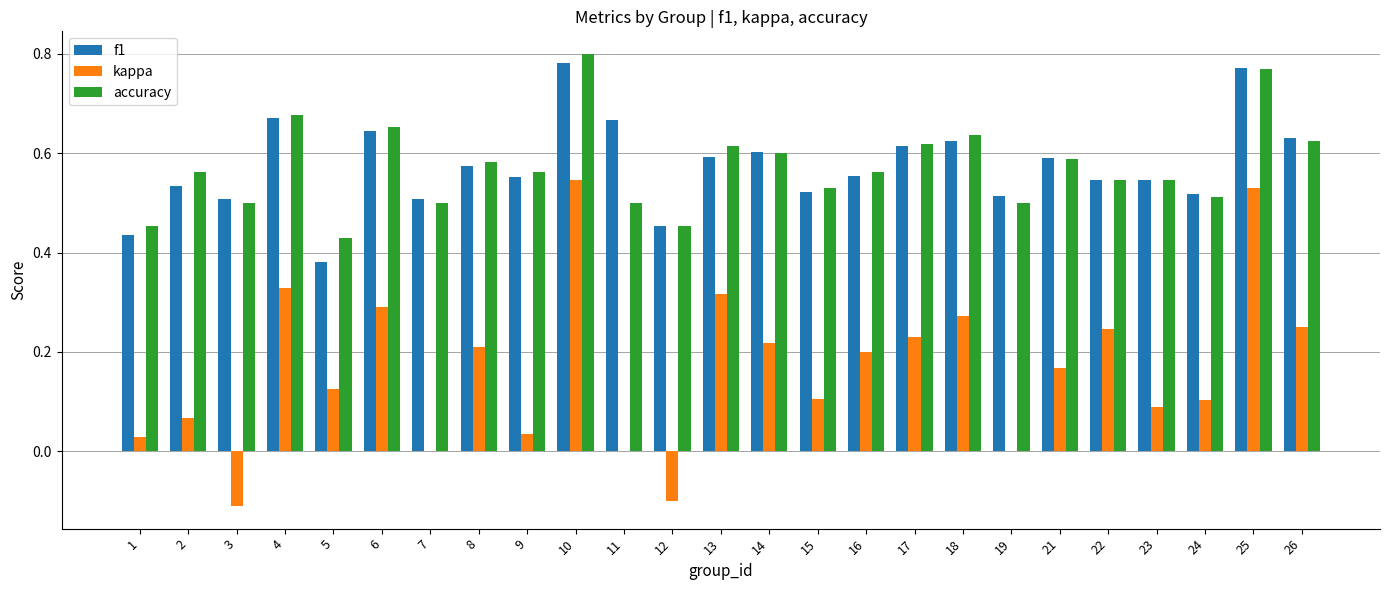

What is the sum of the accuracy values at 1 and 22?

1.0